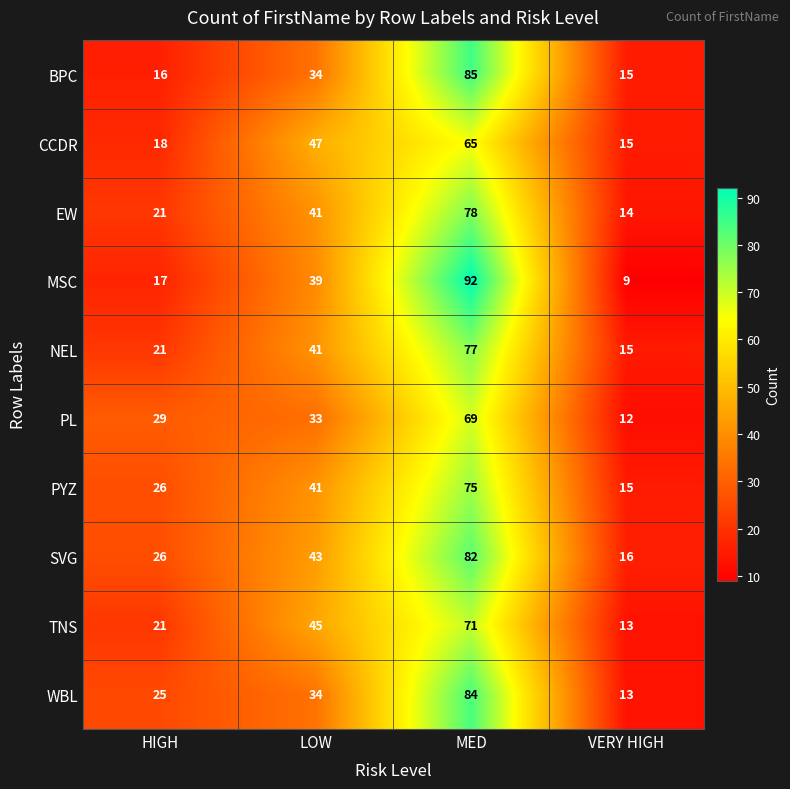

What is the average value of the SVG series?

42